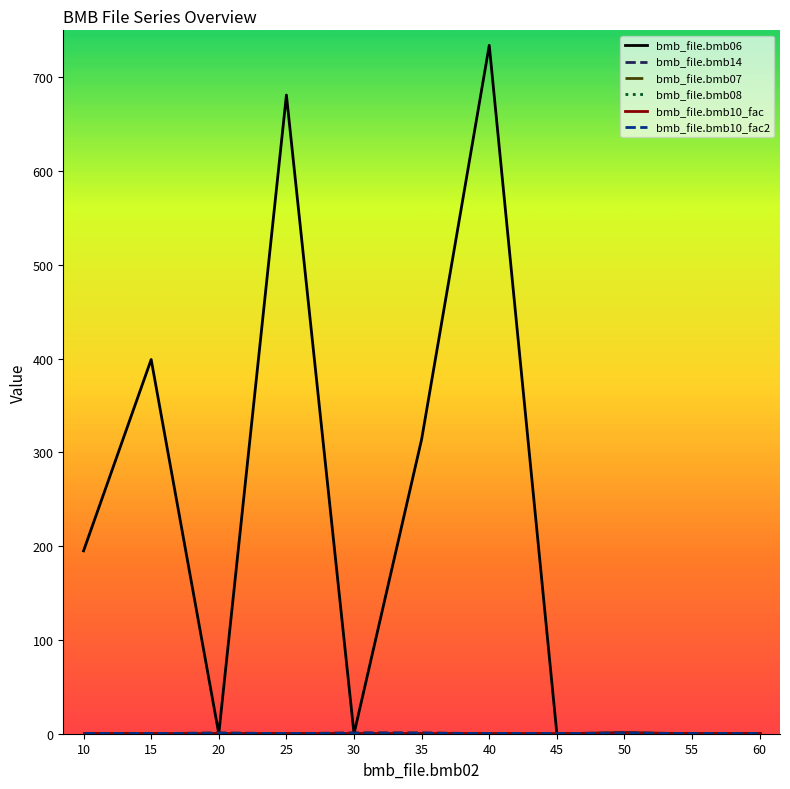

Is this an area chart (filled region under the line)?

No